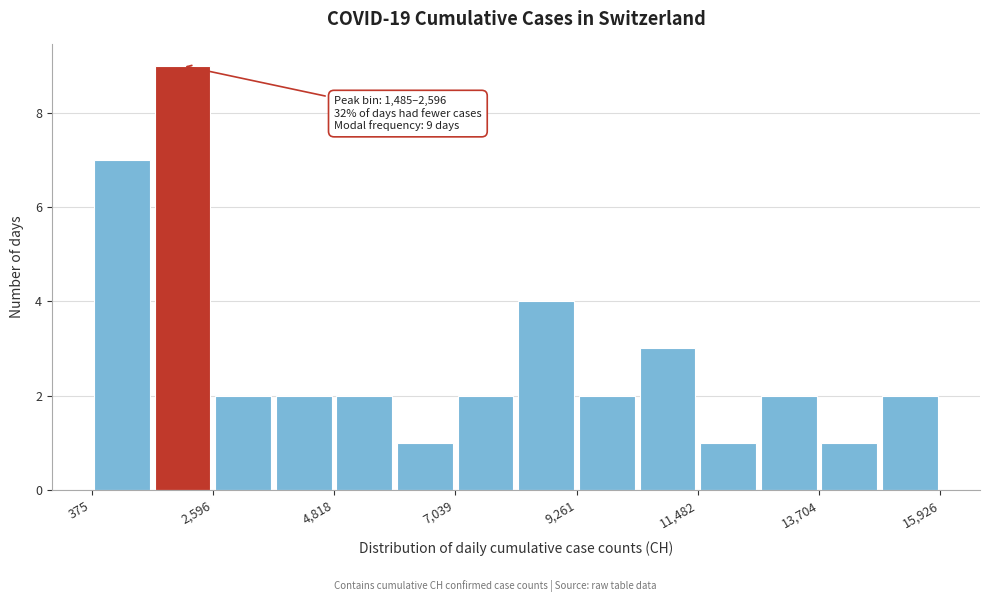

Read against the x-axis, roughly where is the centre of the tallest bar?

2000